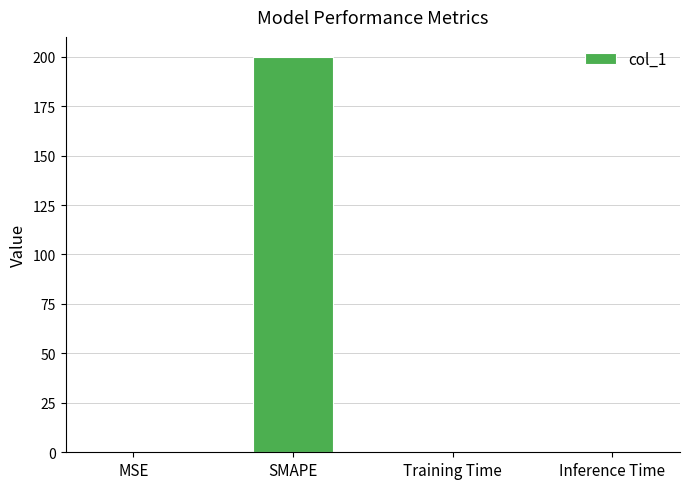

Which label corresponds to the largest value in the chart?

SMAPE